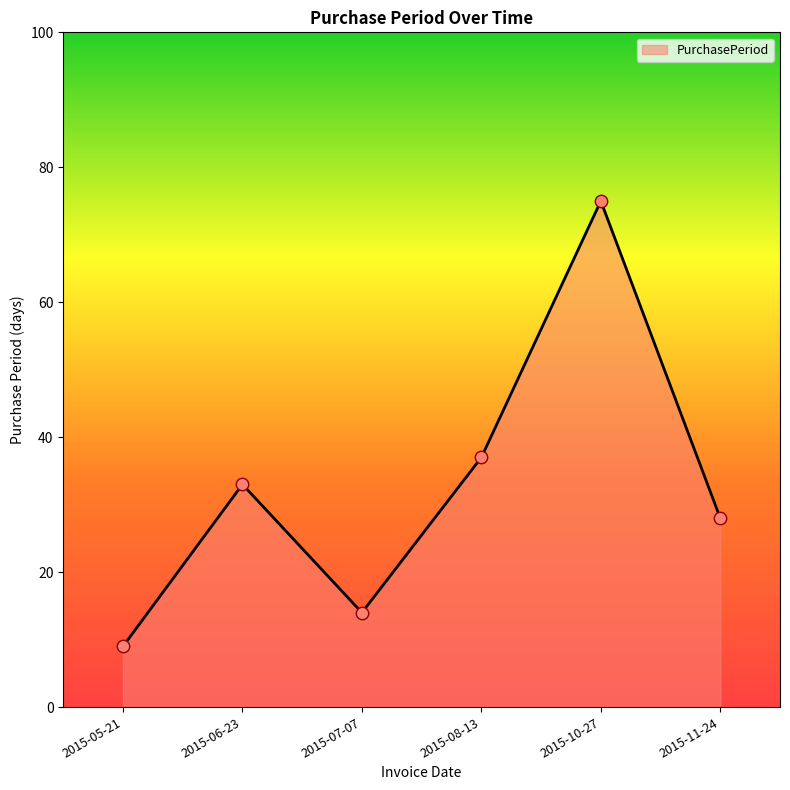

Which has a higher value, 2015-11-24 or 2015-07-07?

2015-11-24